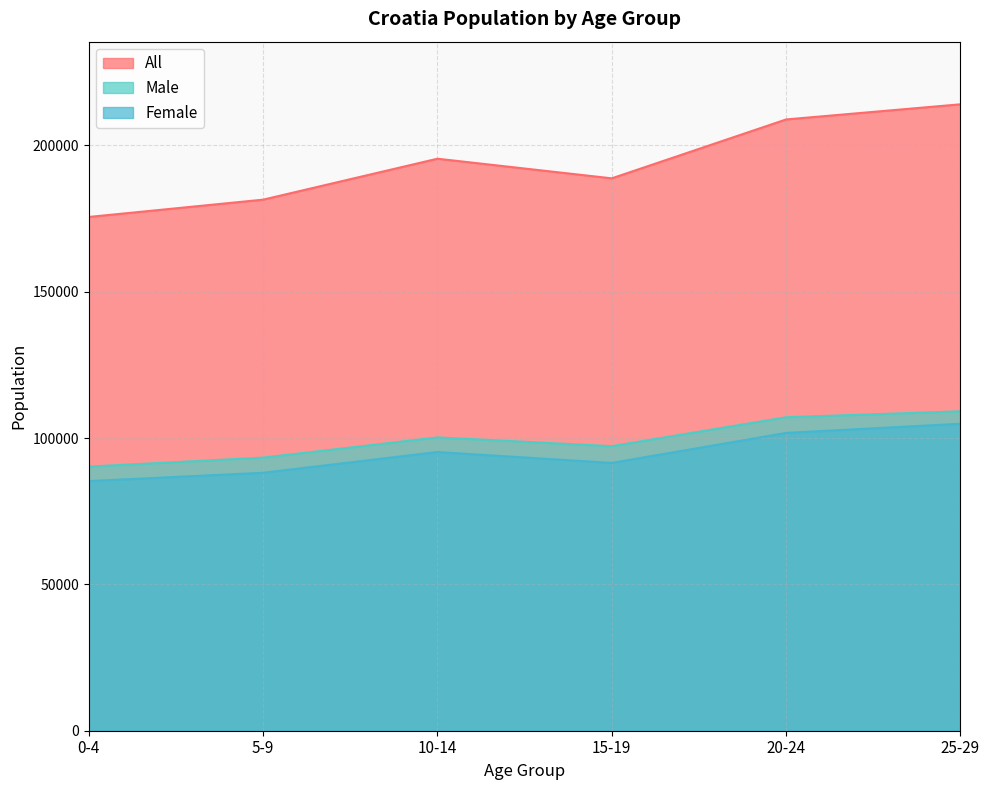

What is the value of the All point at the 3rd from the left?

195436